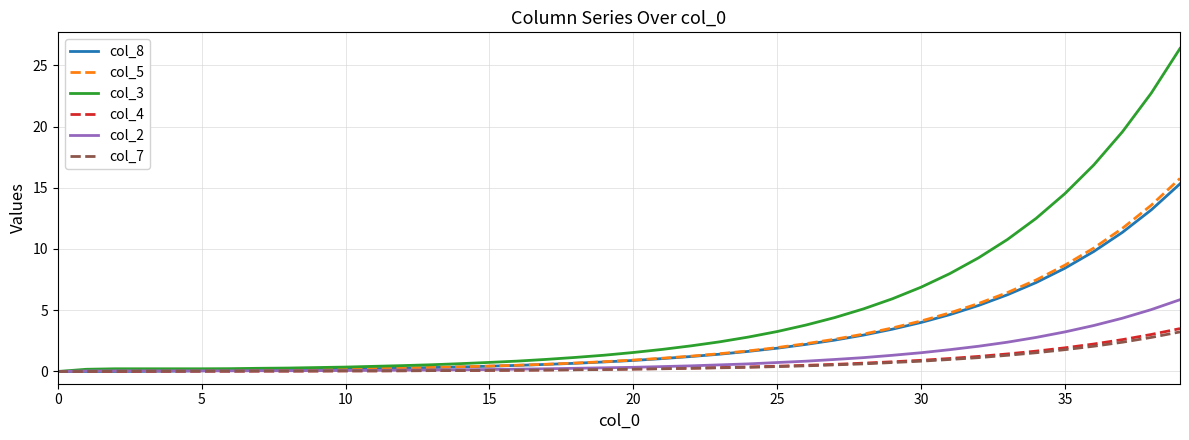

What is the sum of all col_7 values?

23.3